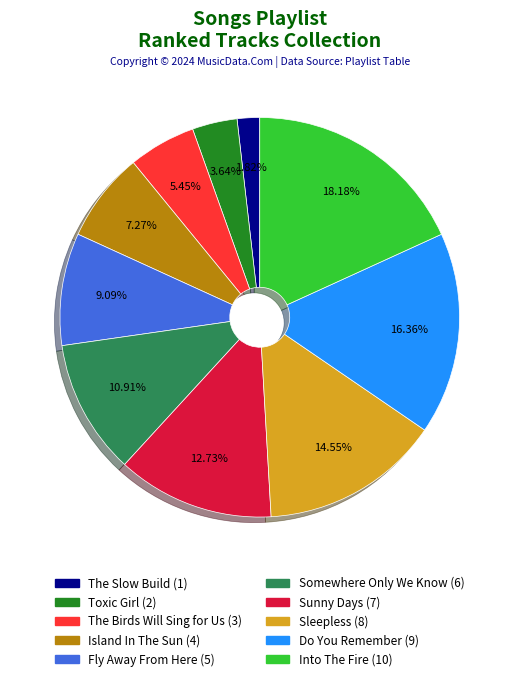

What is the largest slice in the pie chart?

Into The Fire